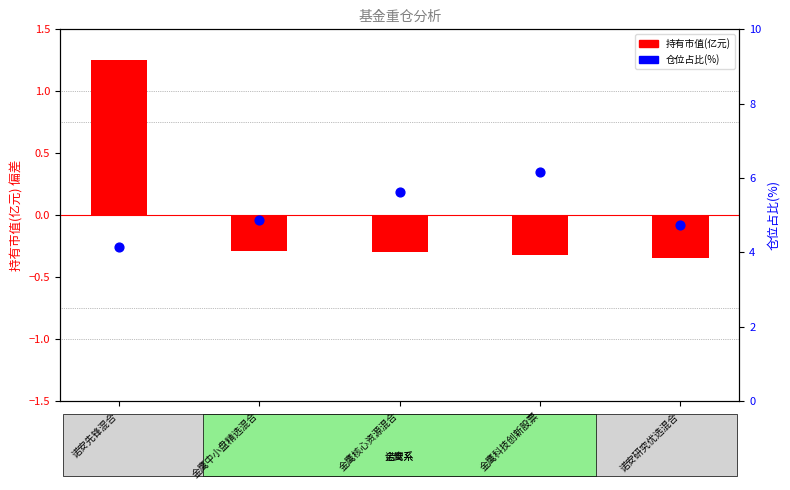

At which category is the sum across all series the highest?

金鹰科技创新股票